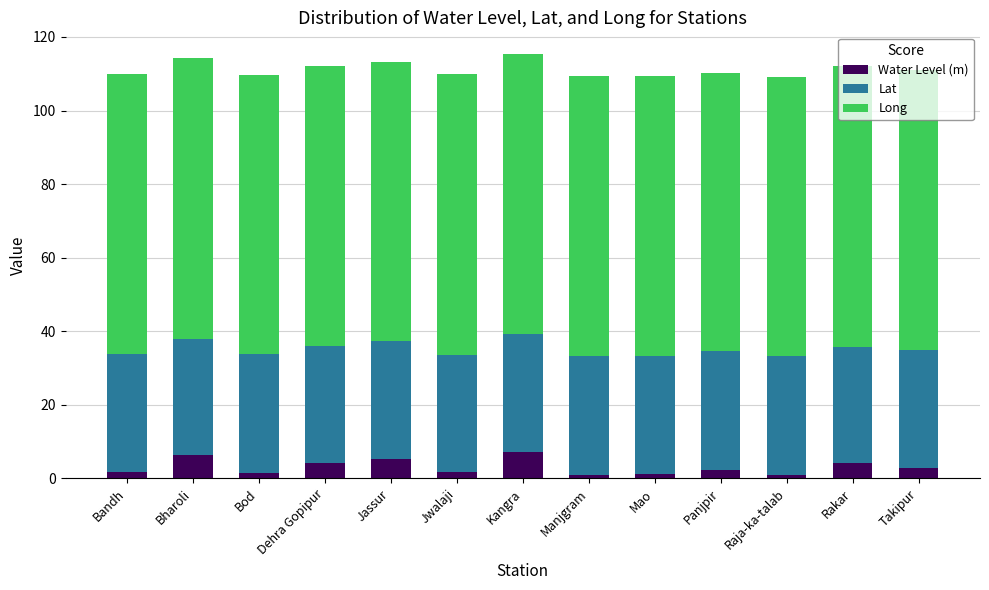

What is the total value across all series at Rakar?

112.1